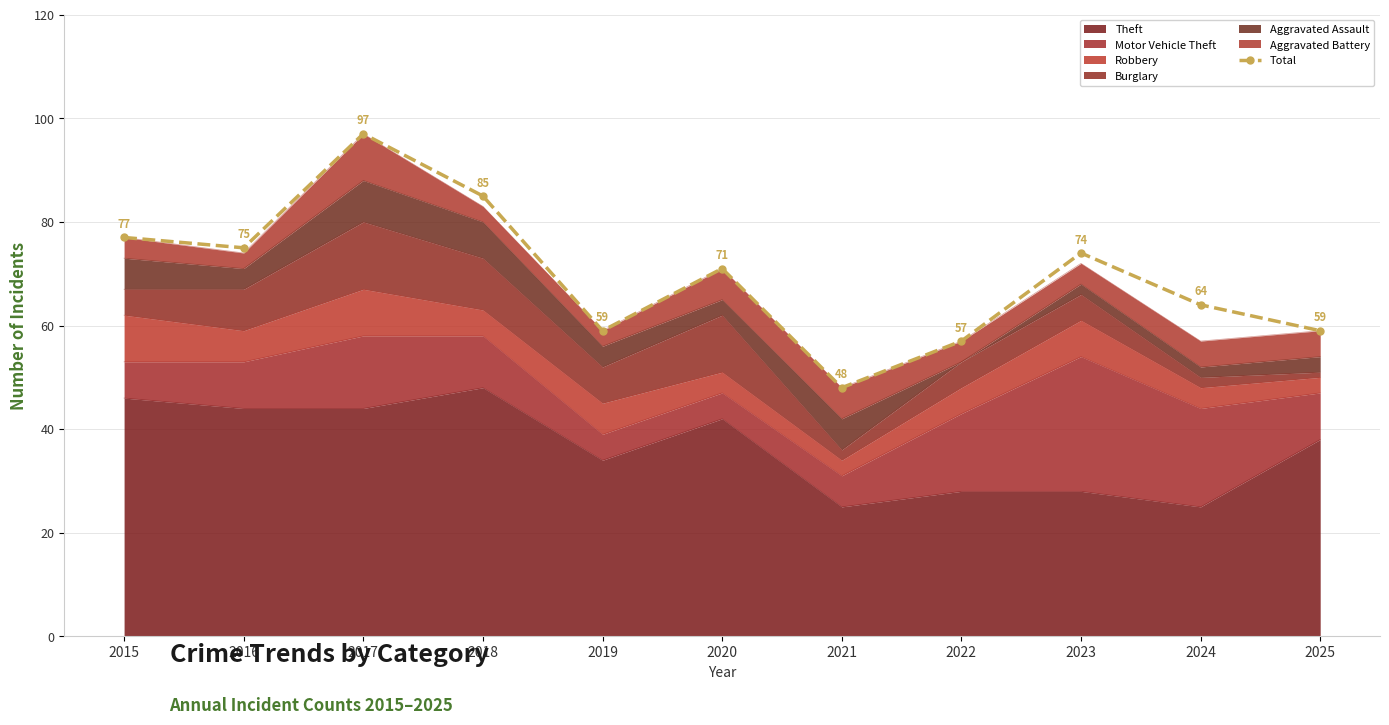

Which category has the highest value across all series?

2017